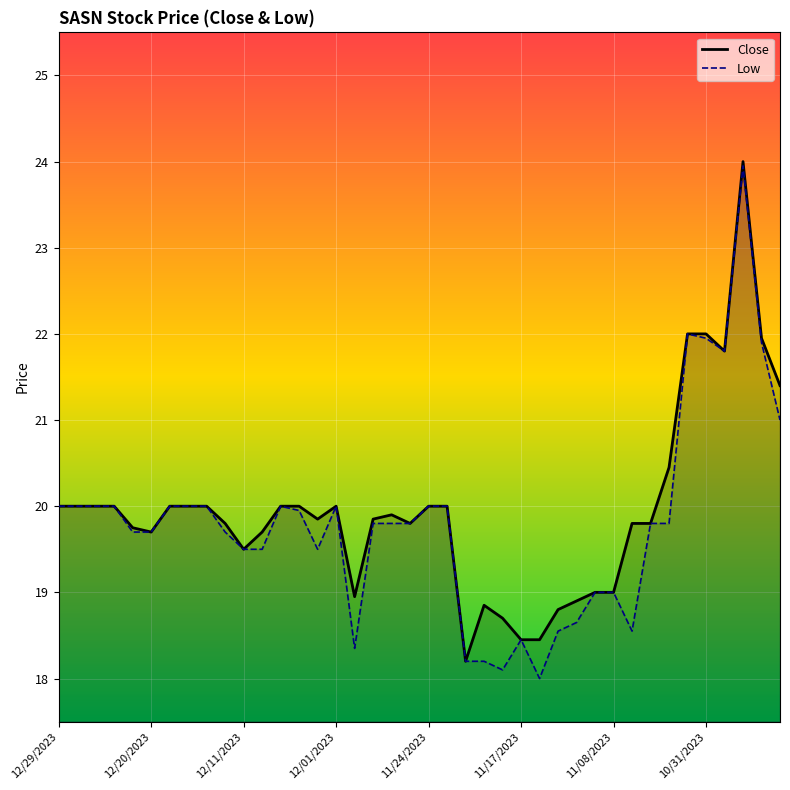

What is the value of the Close point at the 10th from the left?

19.8